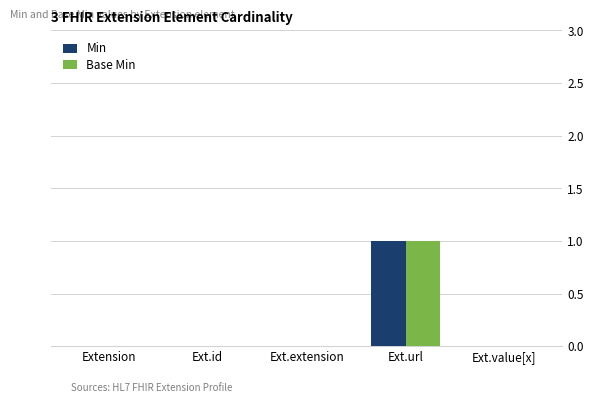

Reading left to right, list all the values displayed in this chart.

Min: Extension=0	Ext.id=0	Ext.extension=0	Ext.url=1	Ext.value[x]=0
Base Min: Extension=0	Ext.id=0	Ext.extension=0	Ext.url=1	Ext.value[x]=0